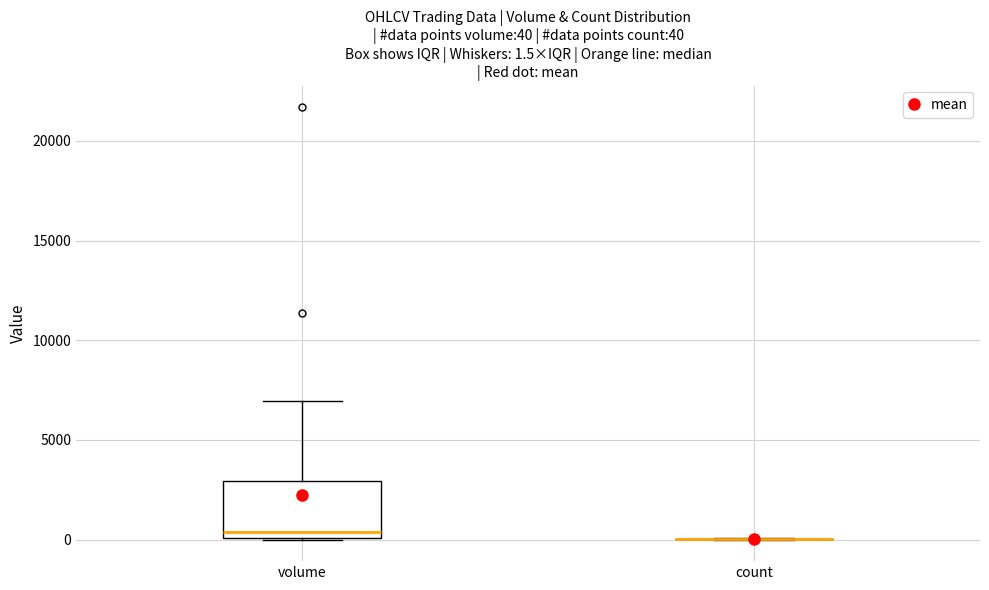

Comparing the boxes themselves (not the whiskers), which one is the tallest?

volume